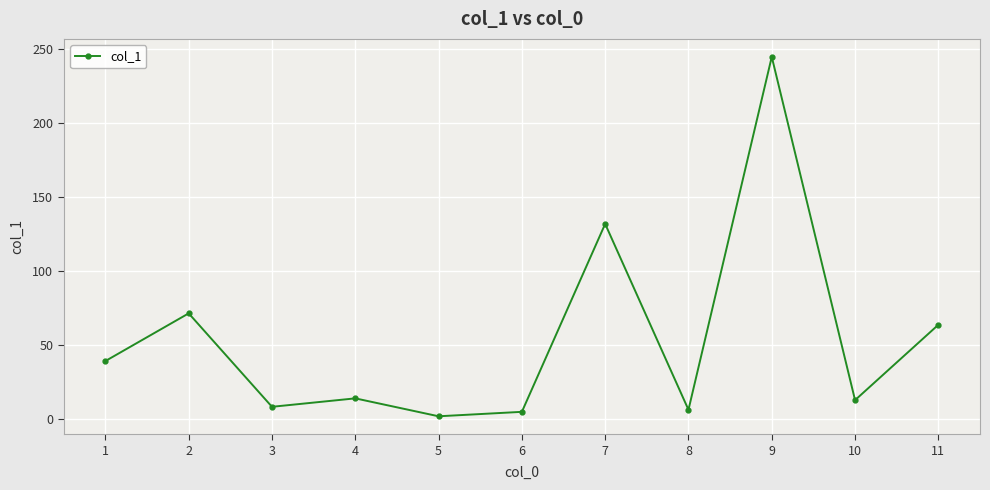

What is the value of the 6th point from the left?

4.8